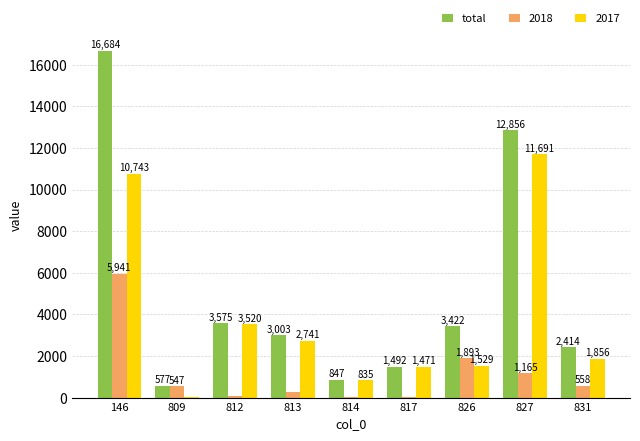

Which label corresponds to the largest value in the chart?

146